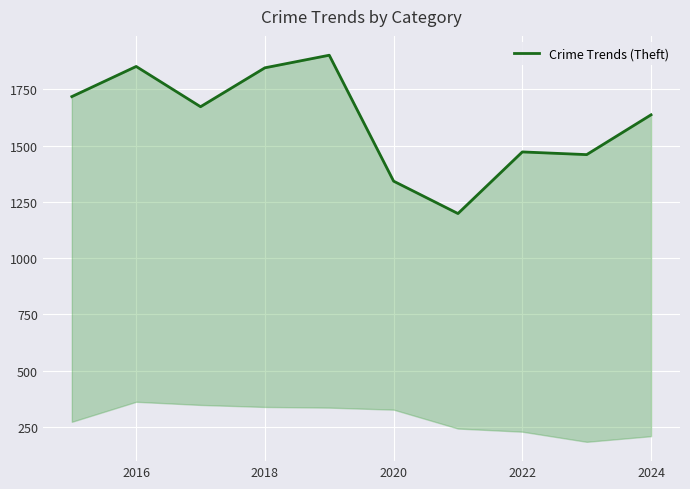

The chart shows a value of 599 at 2014. True or false?

False